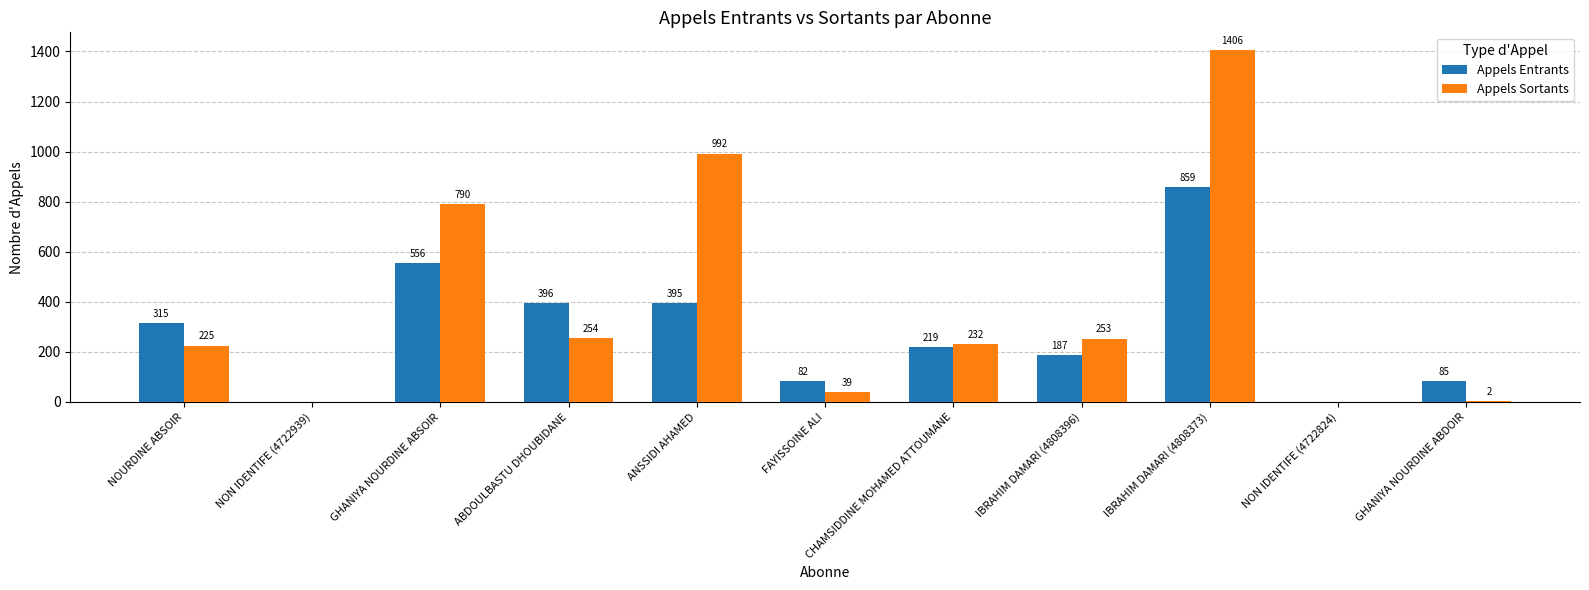

What are all the series names shown in the legend?

Appels Entrants, Appels Sortants